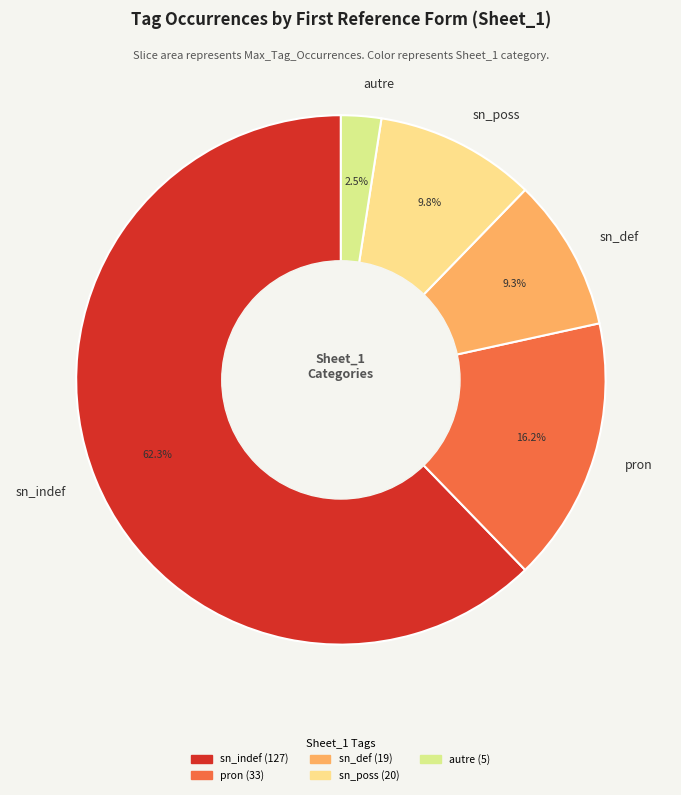

Which has a higher value, sn_indef or pron?

sn_indef